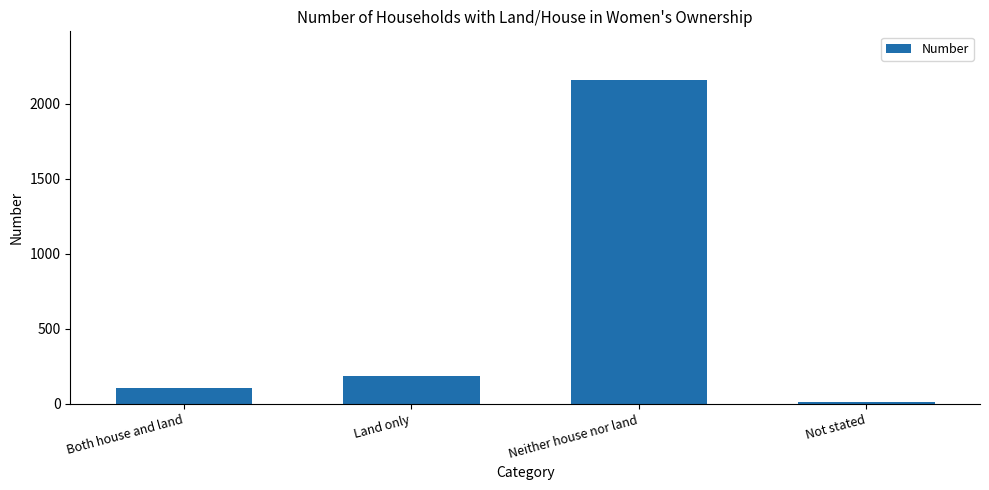

Rank the categories by value from highest to lowest.

Neither house nor land, Land only, Both house and land, Not stated